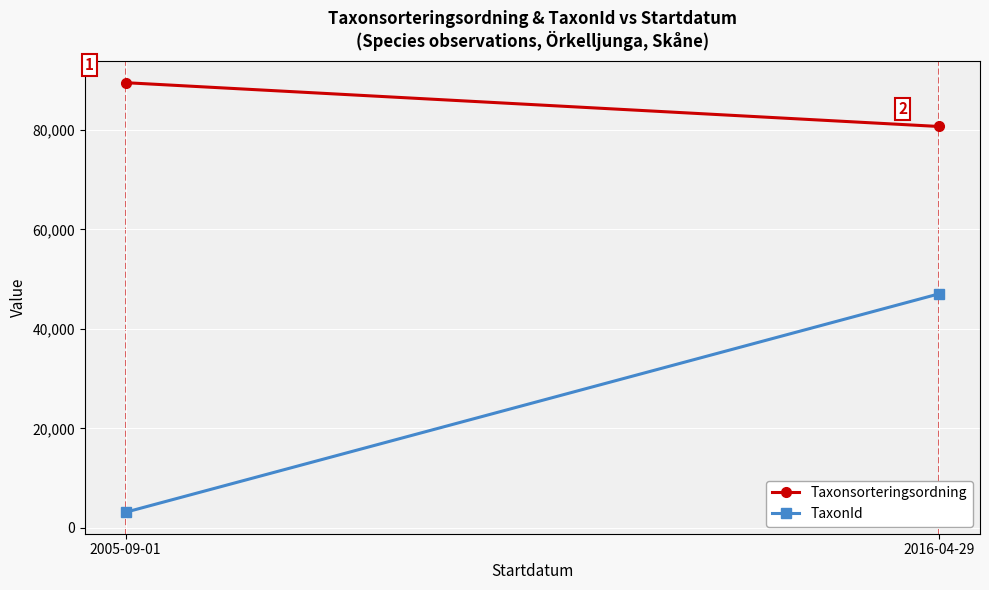

The TaxonId series shows 3163.5 at 2005-09-01. True or false?

True